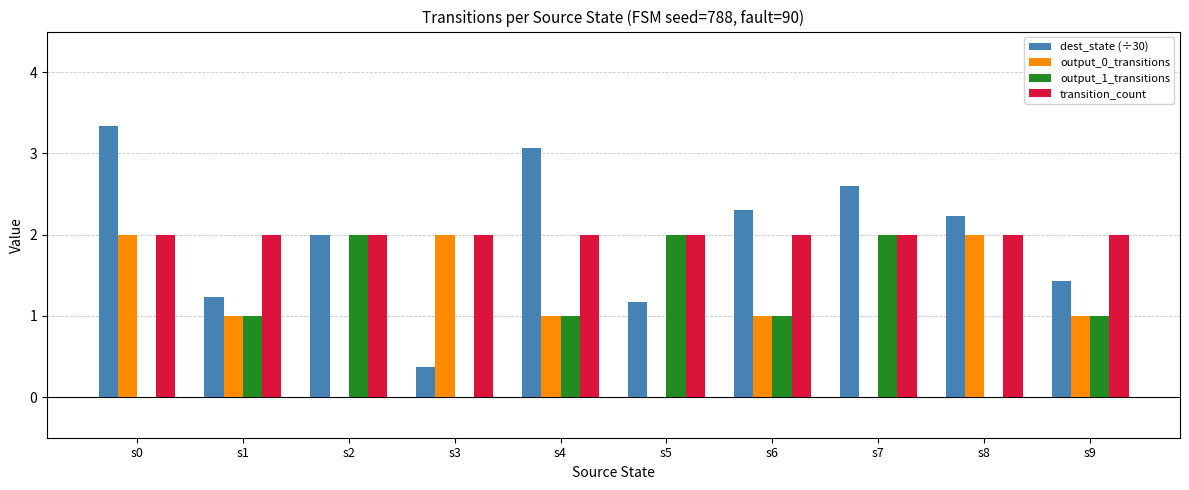

How many output_0_transitions values are between 0 and 2?

10